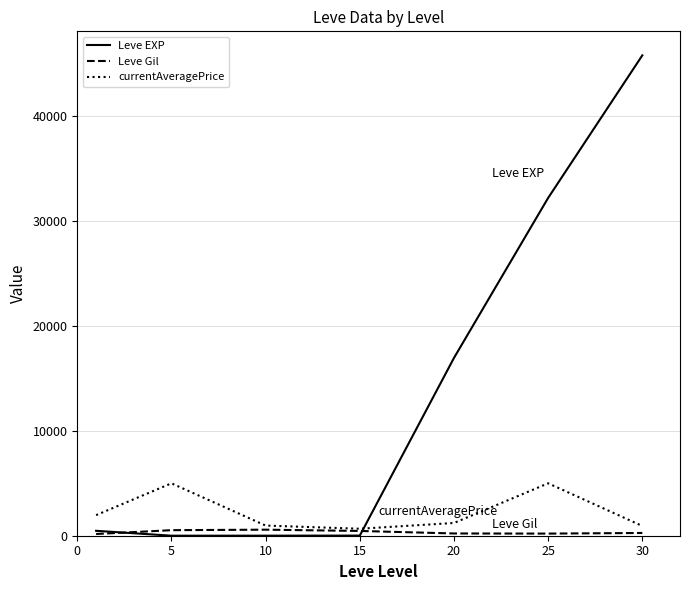

Which series has the largest range (max minus min)?

Leve EXP